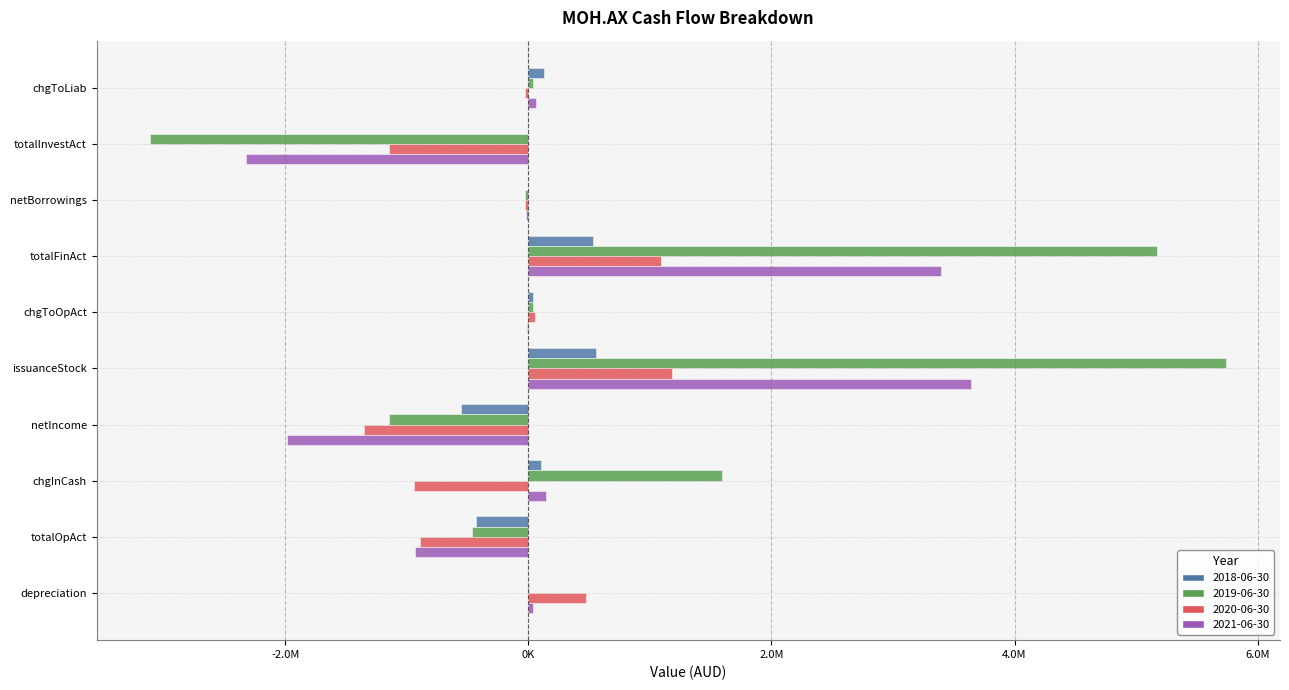

What are all the series names shown in the legend?

2018-06-30, 2019-06-30, 2020-06-30, 2021-06-30